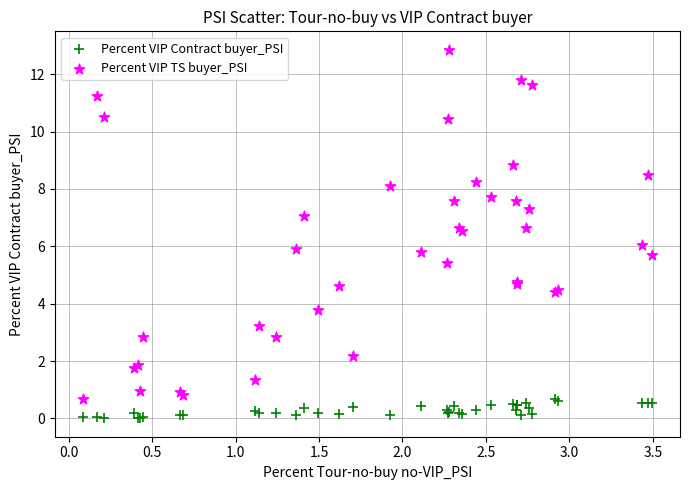

What is the X range (max minus min) for the scatter plot?

3.4